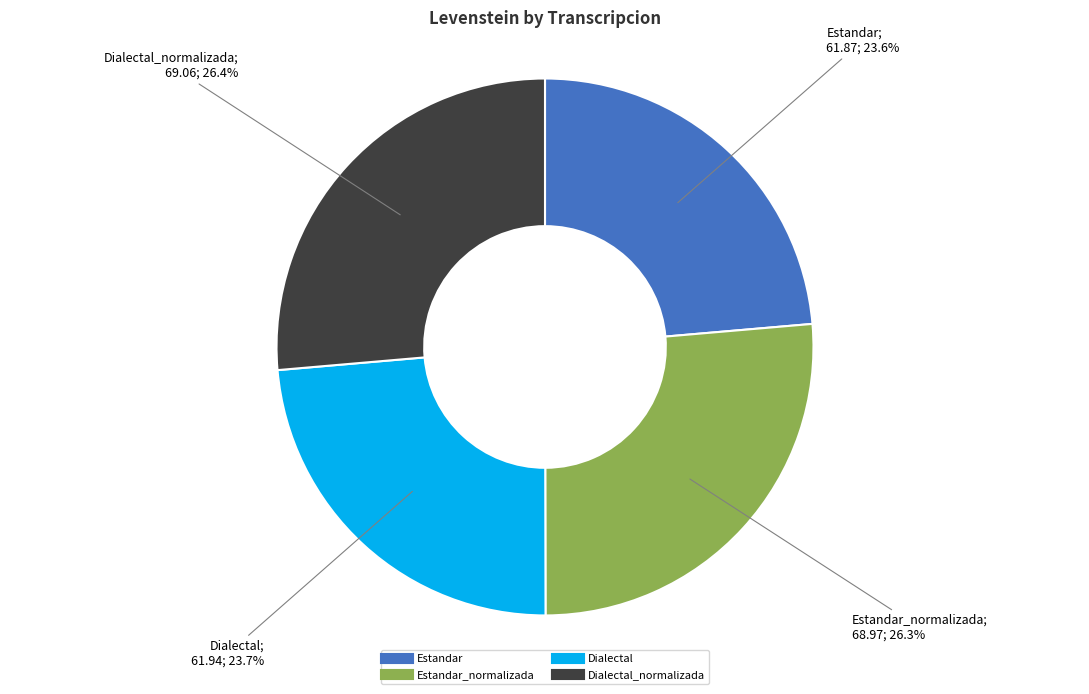

Is there a majority slice in this chart?

No